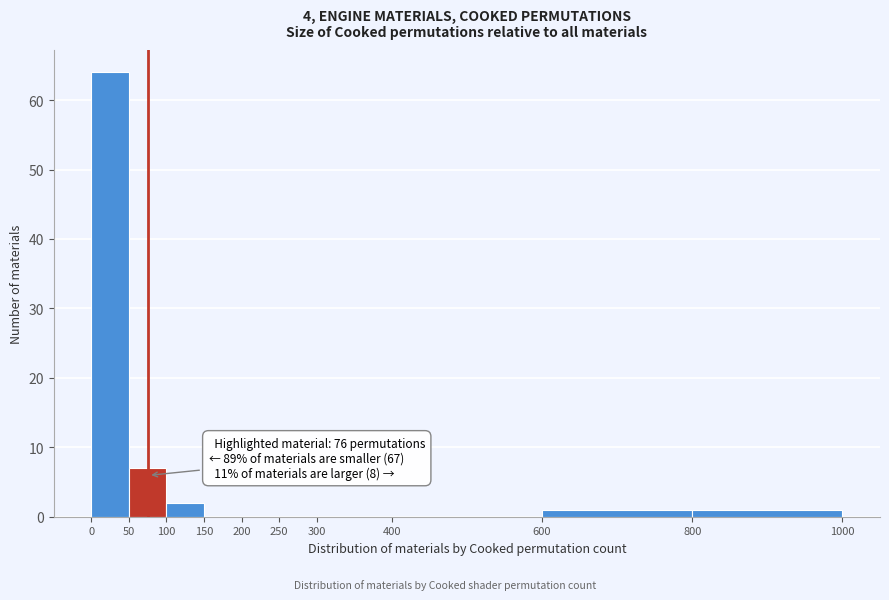

Which range on the x-axis has the tallest bar?

0 to 50